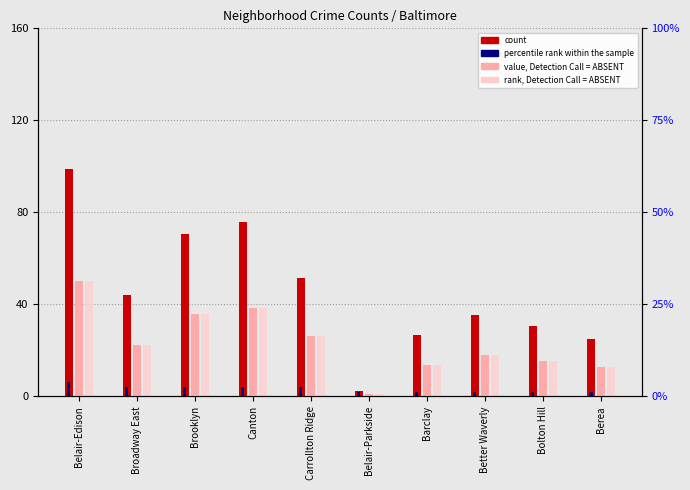

Reading left to right, what are all the values shown in this chart?

count: Belair-Edison=98.8	Broadway East=44.2	Brooklyn=70.4	Canton=75.9	Carrollton Ridge=51.5	Belair-Parkside=2.3	Barclay=26.7	Better Waverly=35.5	Bolton Hill=30.5	Berea=25.0
percentile rank within the sample: Belair-Edison=50.2	Broadway East=22.5	Brooklyn=35.8	Canton=38.6	Carrollton Ridge=26.2	Belair-Parkside=1.2	Barclay=13.6	Better Waverly=18.0	Bolton Hill=15.5	Berea=12.7
rank, Detection Call = ABSENT: Belair-Edison=6.0	Broadway East=4.0	Brooklyn=4.0	Canton=4.0	Carrollton Ridge=4.0	Belair-Parkside=2.0	Barclay=2.0	Better Waverly=2.0	Bolton Hill=2.0	Berea=2.0
value, Detection Call = ABSENT: Belair-Edison=50.2	Broadway East=22.5	Brooklyn=35.8	Canton=38.6	Carrollton Ridge=26.2	Belair-Parkside=1.2	Barclay=13.6	Better Waverly=18.0	Bolton Hill=15.5	Berea=12.7